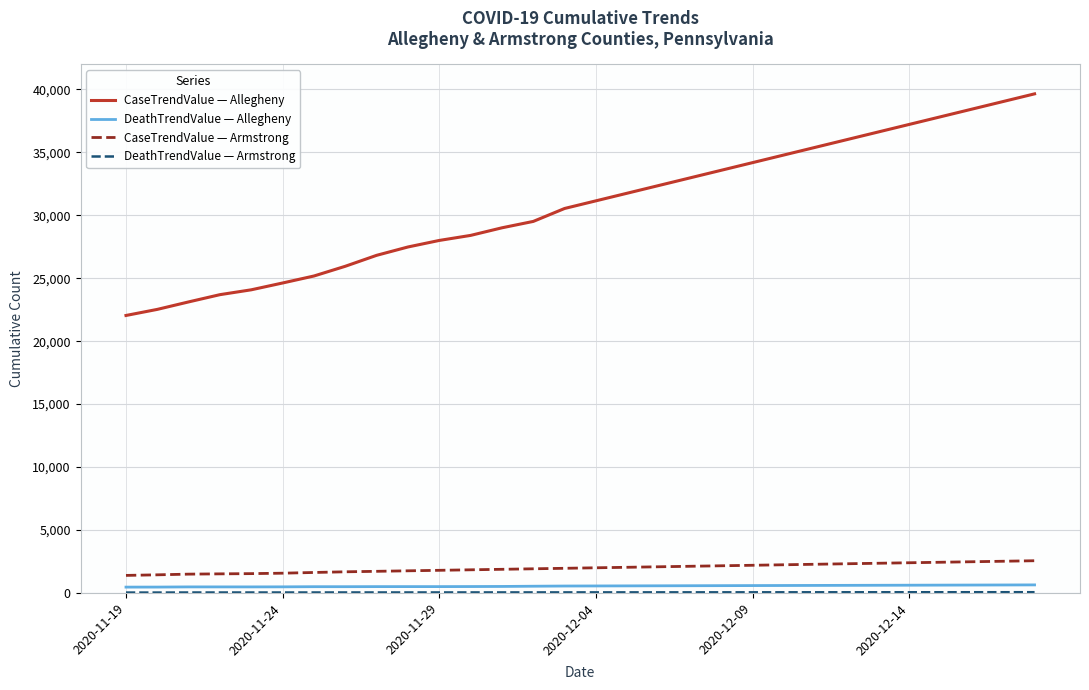

Does the chart have visible grid lines?

Yes